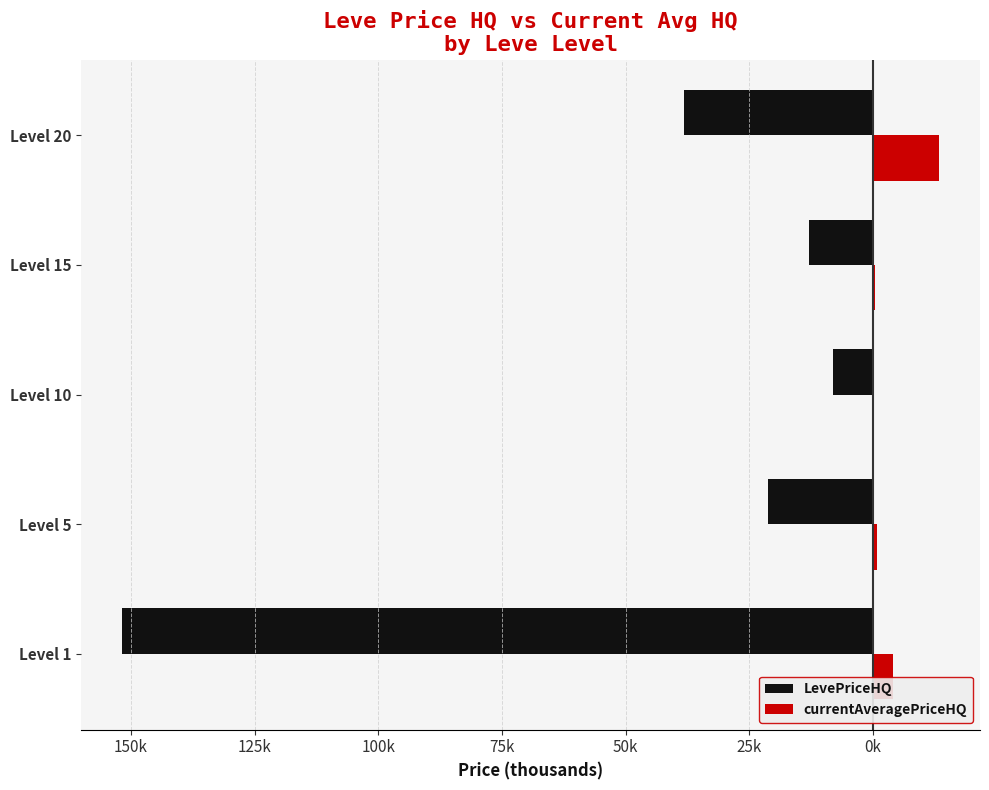

How many series are shown in this chart?

2